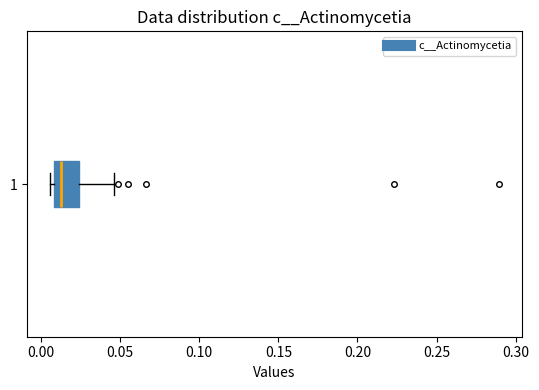

Transcribe this box plot: give where the median line is, the range the box spans, and where the two whiskers end, as read against the x-axis. The values are not printed on the chart, so give them approximately, as read against the axis.

median 0.015, box 0.010 to 0.025, whiskers 0.005 to 0.045